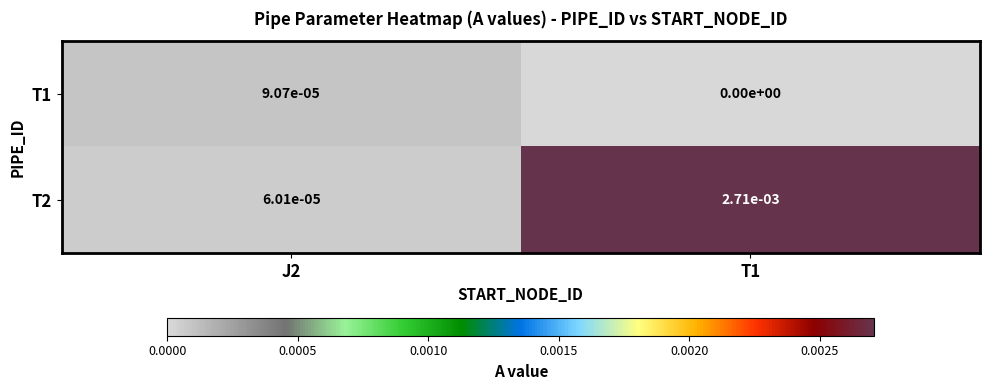

At J2, list the series in order from largest to smallest.

T1, T2